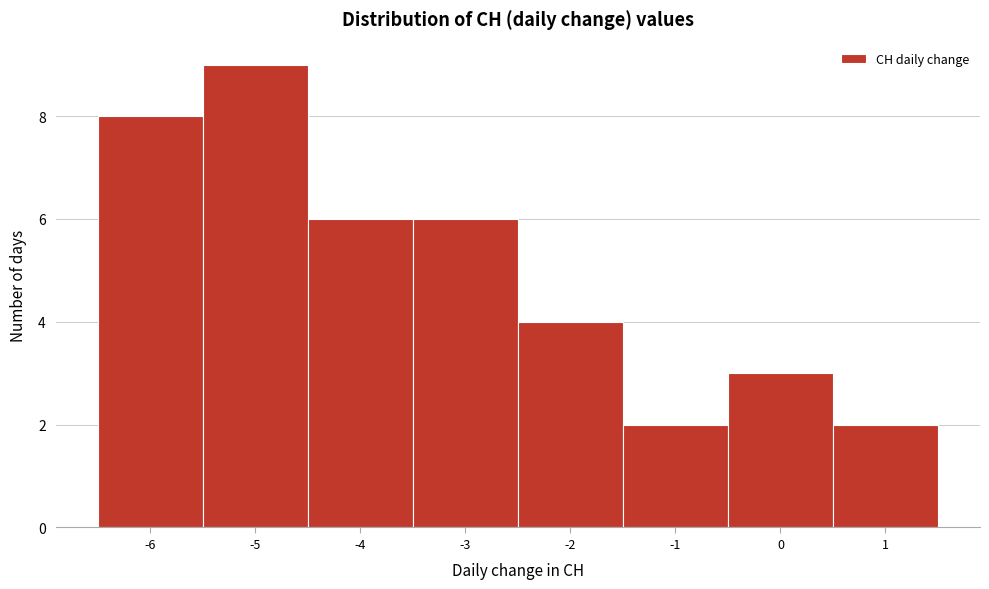

Reading left to right, transcribe this chart: for each bar, give the range it covers on the x-axis and its height. The values are not printed on the chart, so give them approximately, as read against the axis.

-6.5 to -5.5: 8
-5.5 to -4.5: 9
-4.5 to -3.5: 6
-3.5 to -2.5: 6
-2.5 to -1.5: 4
-1.5 to -0.5: 2
-0.5 to 0.5: 3
0.5 to 1.5: 2